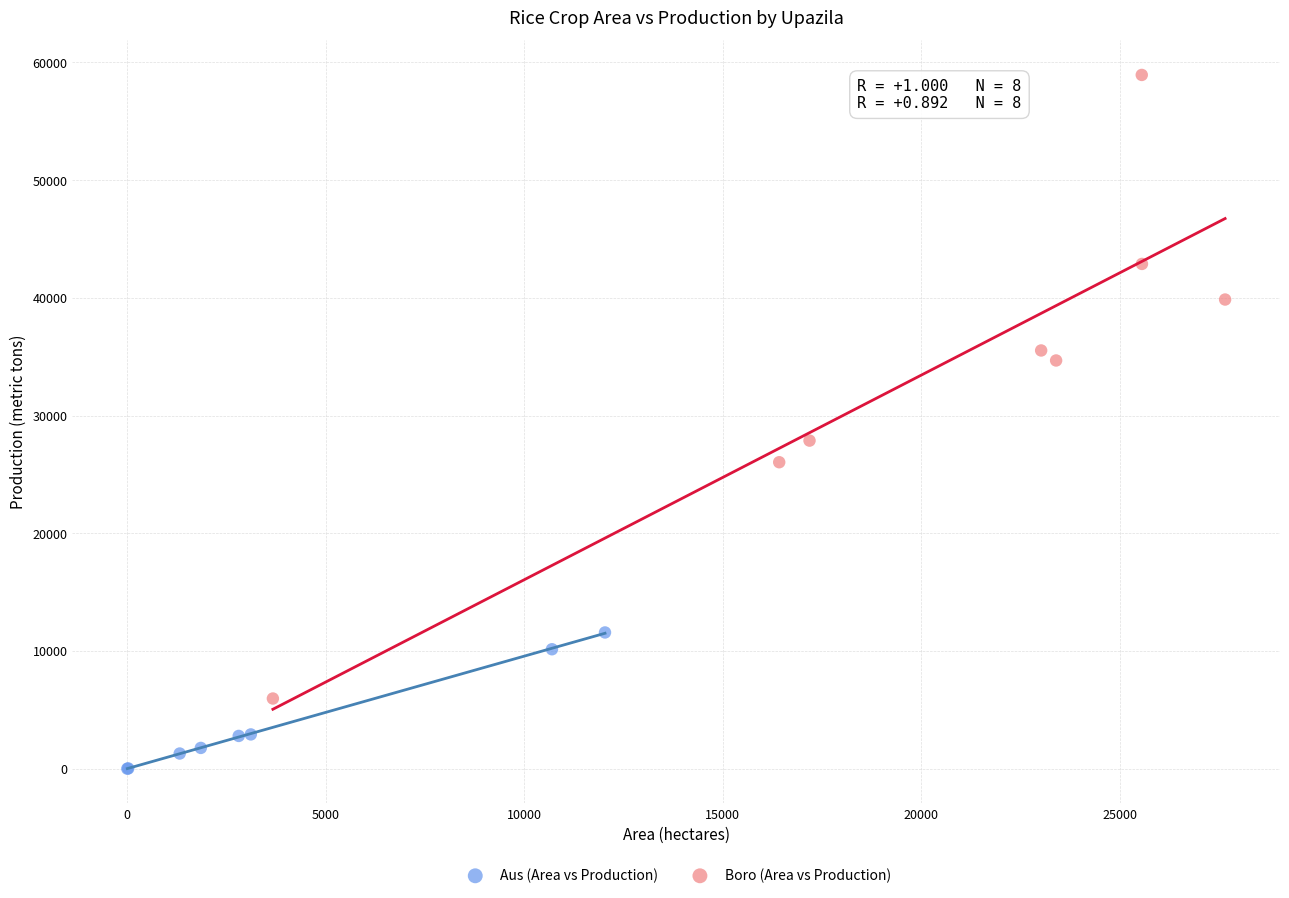

What are all the series names shown in the legend?

Aus (Area vs Production), Boro (Area vs Production)